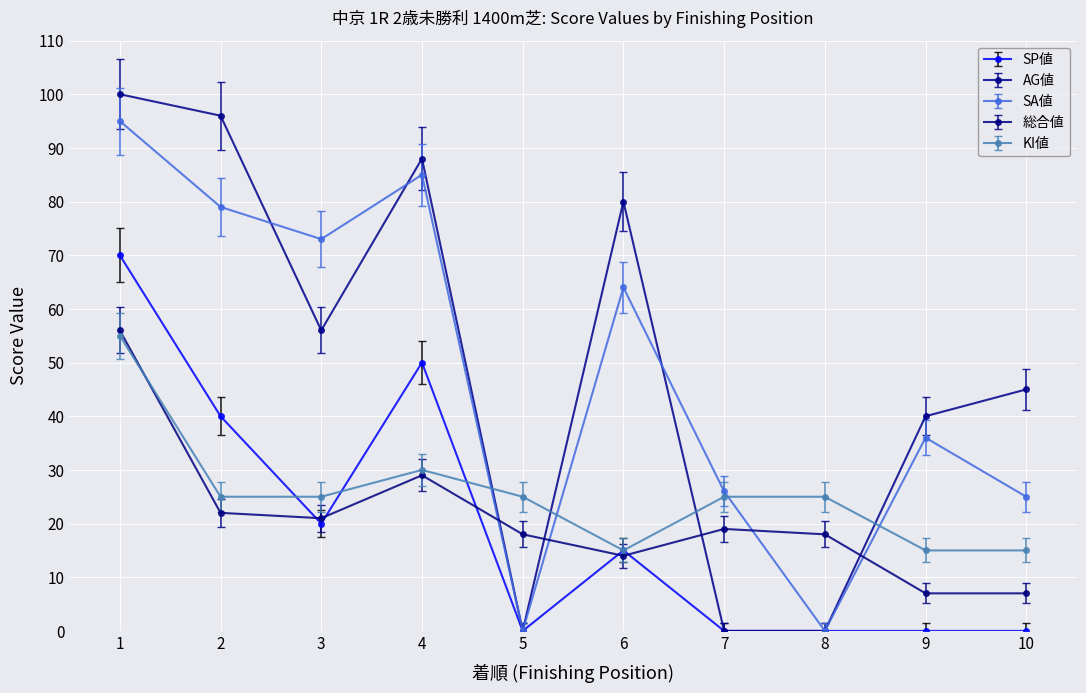

How many distinct data groups are displayed?

5